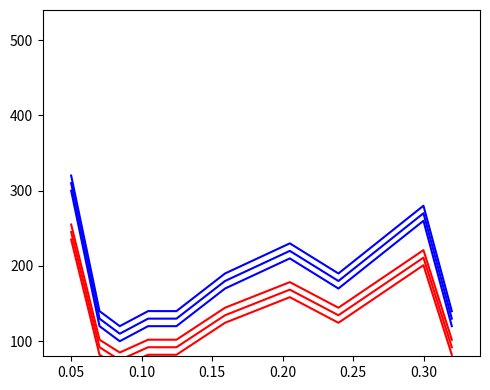

Reading left to right, list all the values displayed in this chart.

PurchasePeriod_blue_0: 300.0	120.0	100.0	120.0	120.0	170.0	210.0	170.0	260.0	120.0
PurchasePeriod_blue_10: 310.0	130.0	110.0	130.0	130.0	180.0	220.0	180.0	270.0	130.0
PurchasePeriod_blue_20: 320.0	140.0	120.0	140.0	140.0	190.0	230.0	190.0	280.0	140.0
PurchasePeriod_red_0: 255.0	102.0	85.0	102.0	102.0	144.5	178.5	144.5	221.0	102.0
PurchasePeriod_red_-10: 245.0	92.0	75.0	92.0	92.0	134.5	168.5	134.5	211.0	92.0
PurchasePeriod_red_-20: 235.0	82.0	65.0	82.0	82.0	124.5	158.5	124.5	201.0	82.0